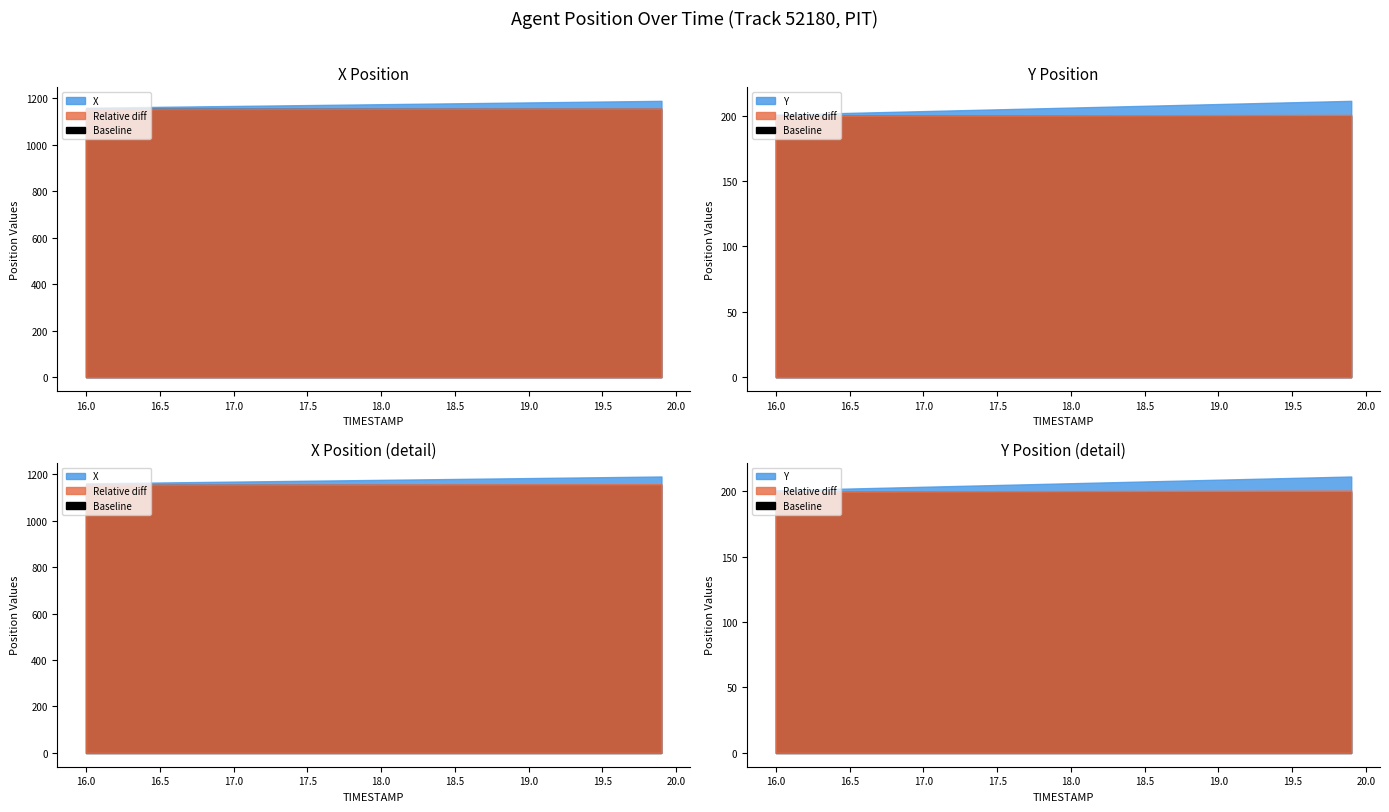

Reading left to right, list all the values displayed in this chart.

X: 1160.1	1160.8	1161.6	1162.3	1163.1	1163.9	1164.6	1165.4	1166.2	1166.9	1167.7	1168.4	1169.2	1170.0	1170.7	1171.5	1172.2	1173.0	1173.8	1174.5	1175.3	1176.0	1176.8	1177.5	1178.3	1179.1	1179.8	1180.6	1181.3	1182.1	1182.9	1183.6	1184.4	1185.2	1185.9	1186.7	1187.4	1188.2	1189.0	1189.7
Y: 200.7	201.0	201.3	201.6	201.8	202.1	202.4	202.6	202.9	203.2	203.4	203.7	204.0	204.3	204.5	204.8	205.1	205.3	205.6	205.9	206.2	206.4	206.7	207.0	207.2	207.5	207.8	208.0	208.3	208.6	208.9	209.1	209.4	209.7	209.9	210.2	210.5	210.8	211.0	211.3